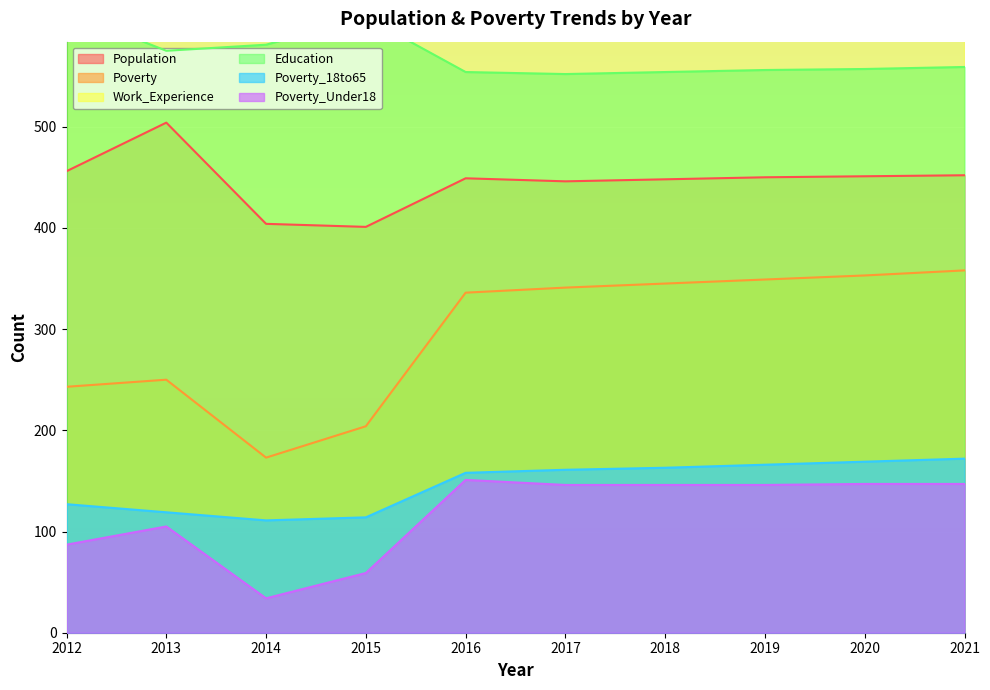

What is the greatest value displayed?

693